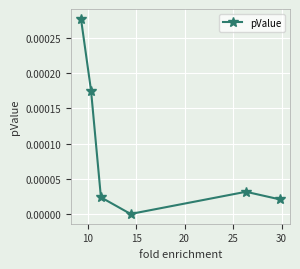

How many points are higher than both their immediate neighbors (excluding endpoints)?

1